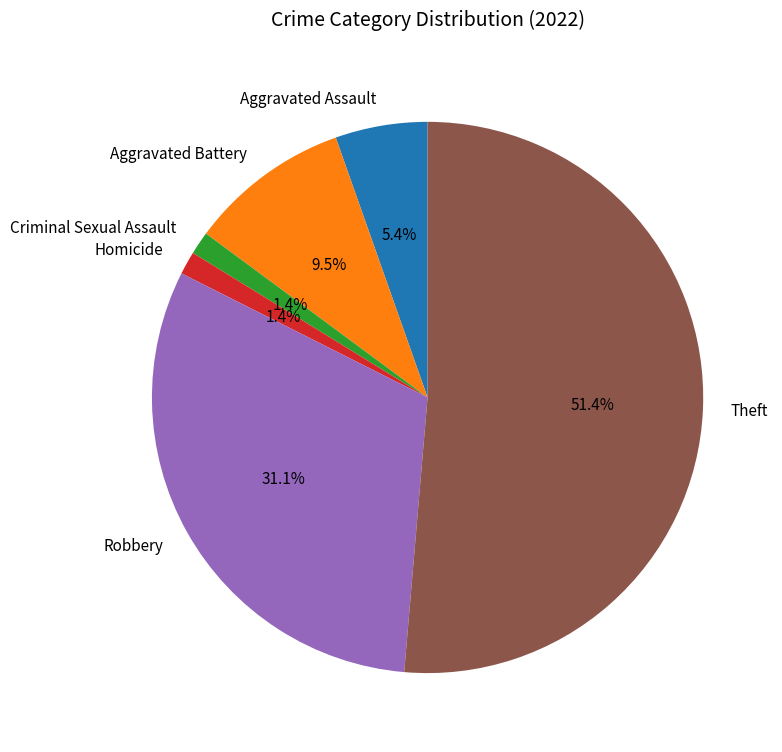

What percentage do Aggravated Assault and Criminal Sexual Assault together represent?

6.8%